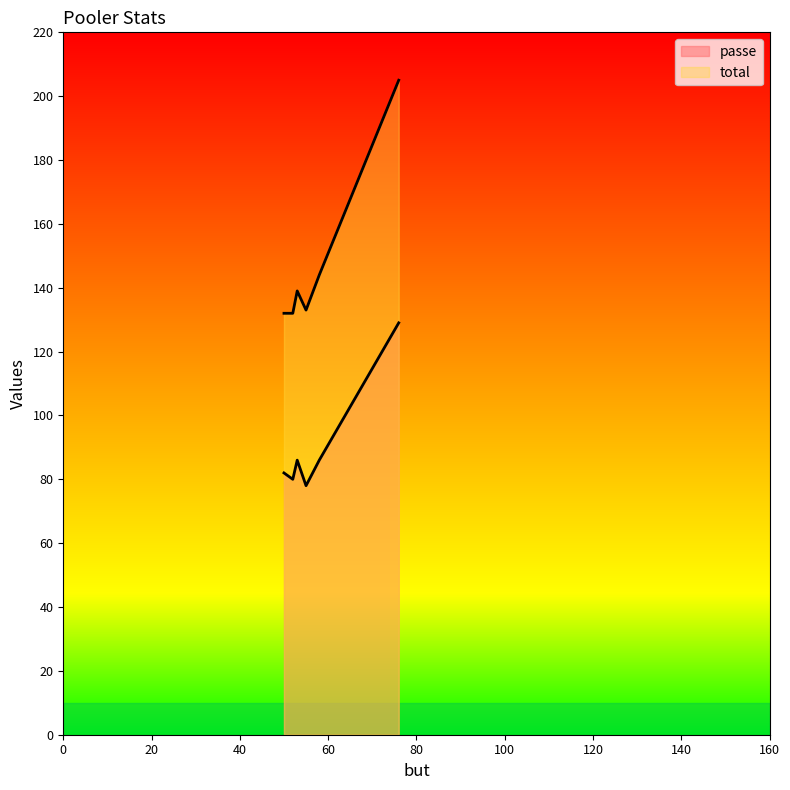

True or false: total has more than 2 interior local peaks.

False